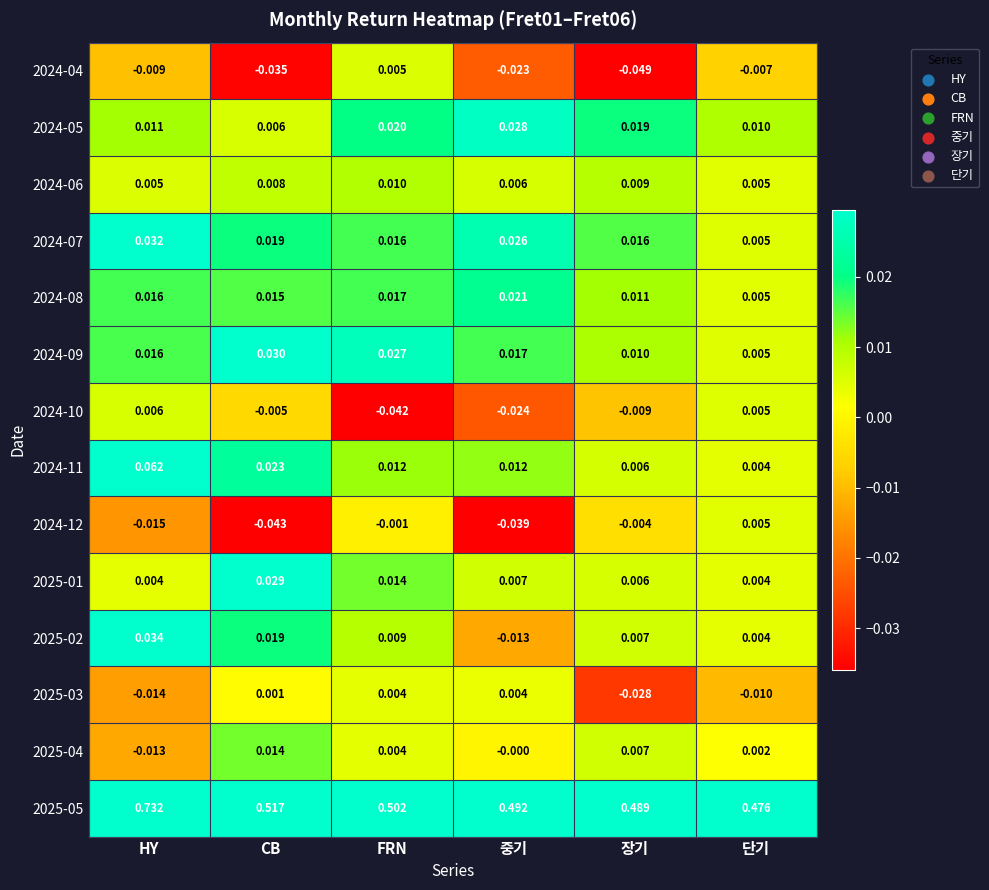

Between FRN and 장기, which series saw the biggest shift?

2024-04